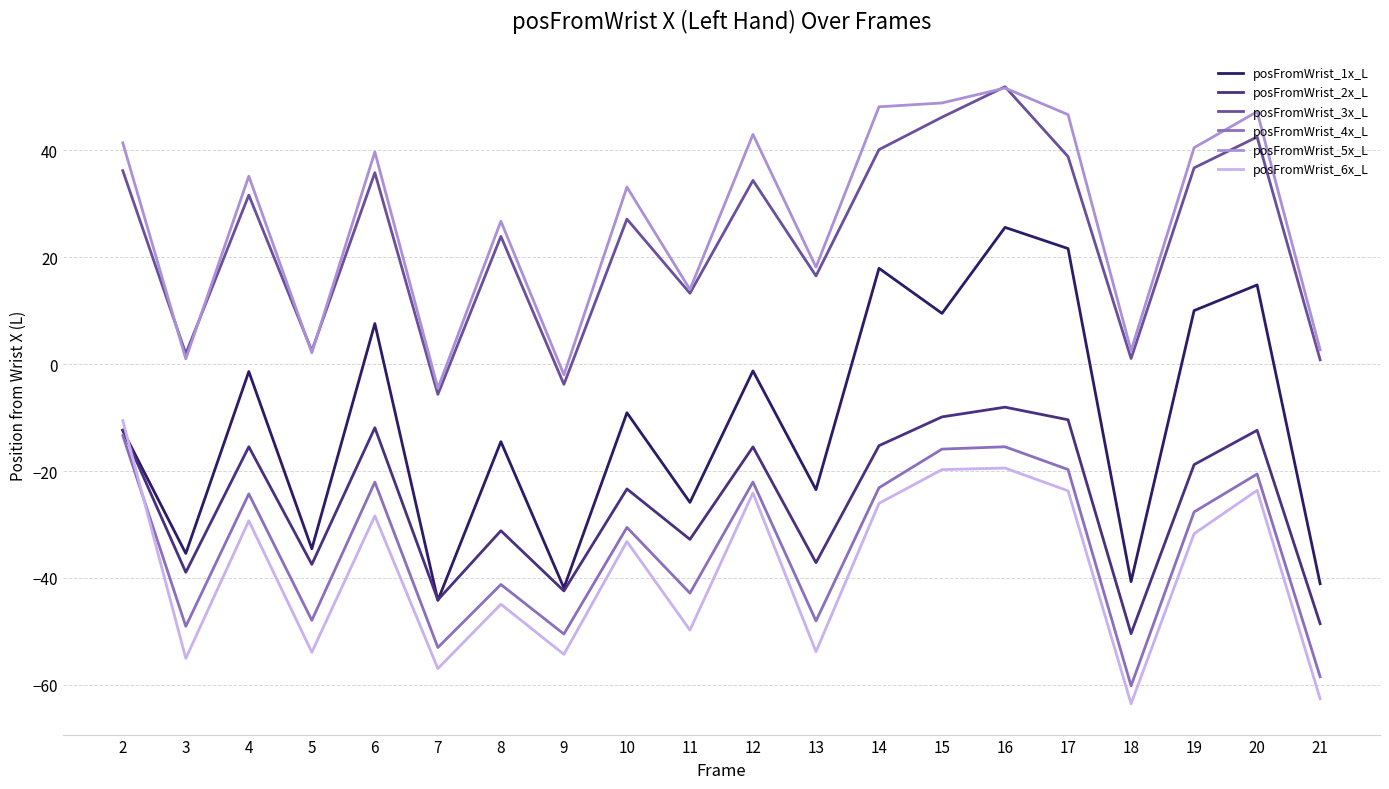

True or false: posFromWrist_3x_L and posFromWrist_4x_L intersect in this chart.

False